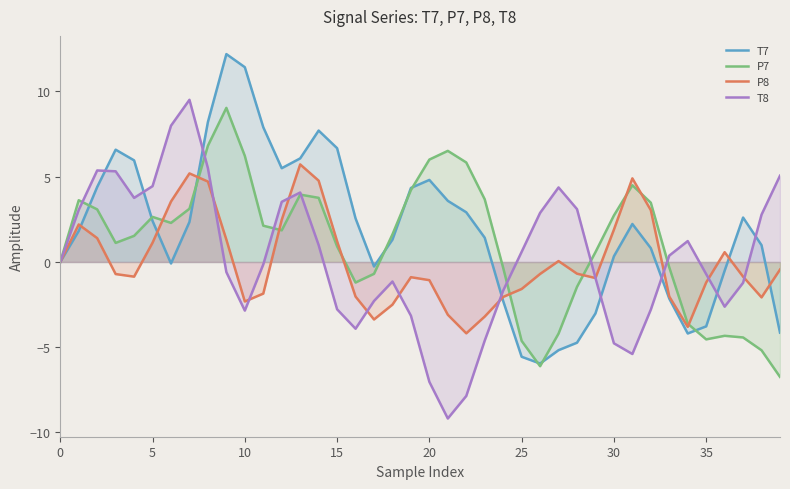

True or false: T8 and P8 cross at least once.

True